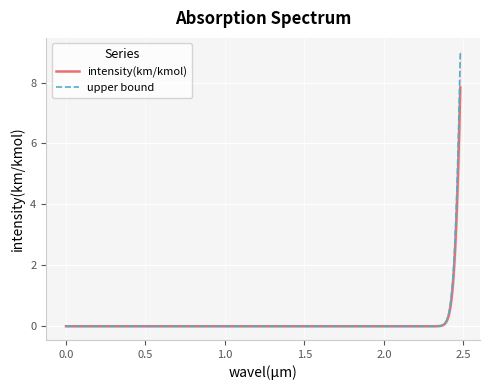

Which series has the largest range (max minus min)?

upper bound